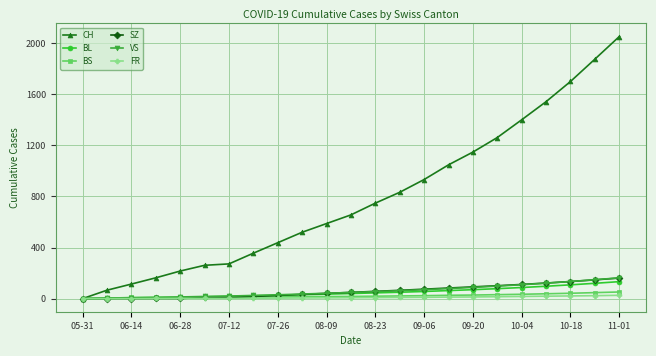

How many data points in FR are less than 7?

11